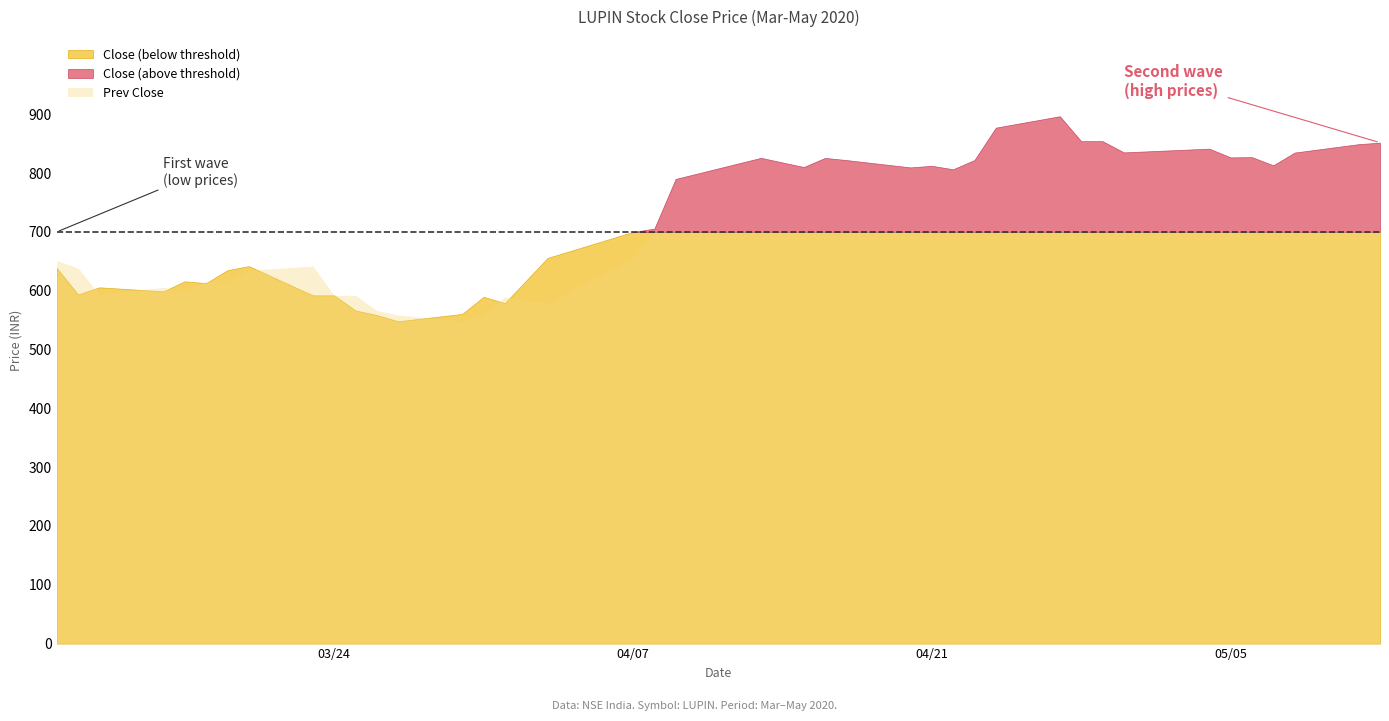

What is the difference between the maximum and minimum values in the Prev Close series?

348.7